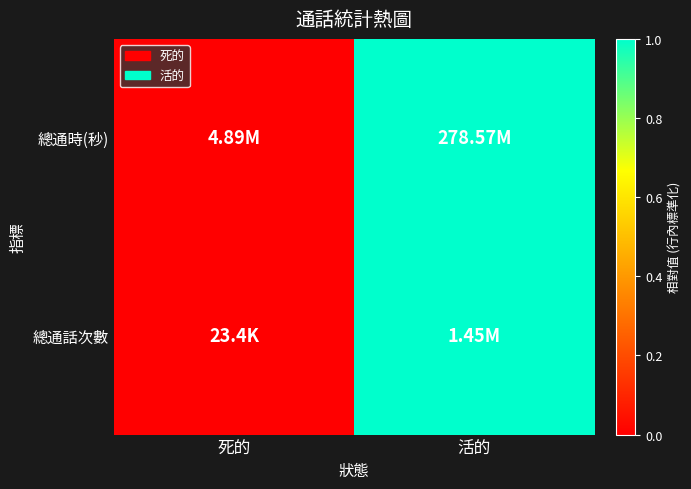

Which series has the largest range (max minus min)?

總通時(秒)